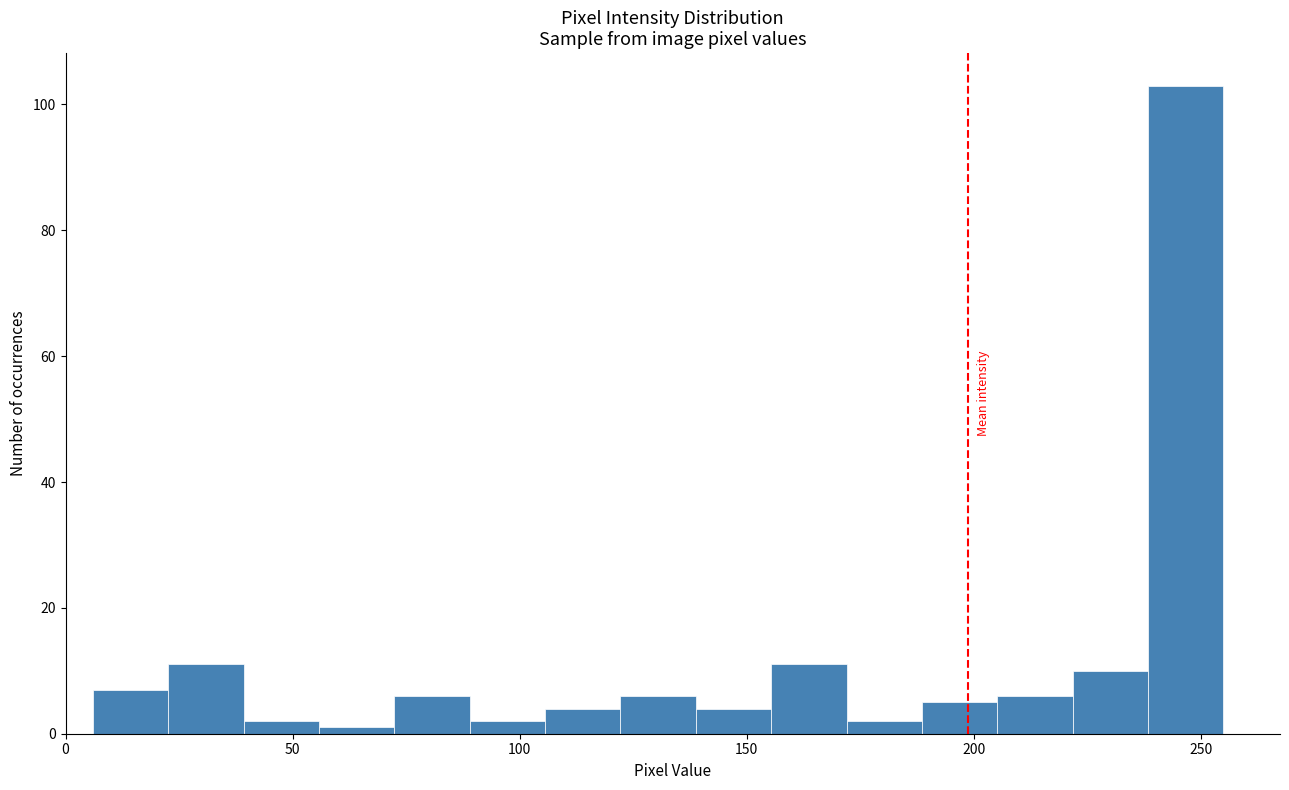

Read against the x-axis, roughly where is the centre of the tallest bar?

245